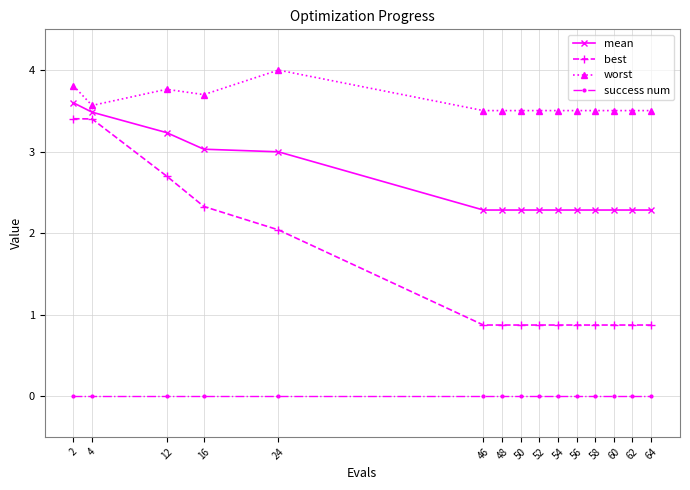

Which series has the widest spread of values?

best